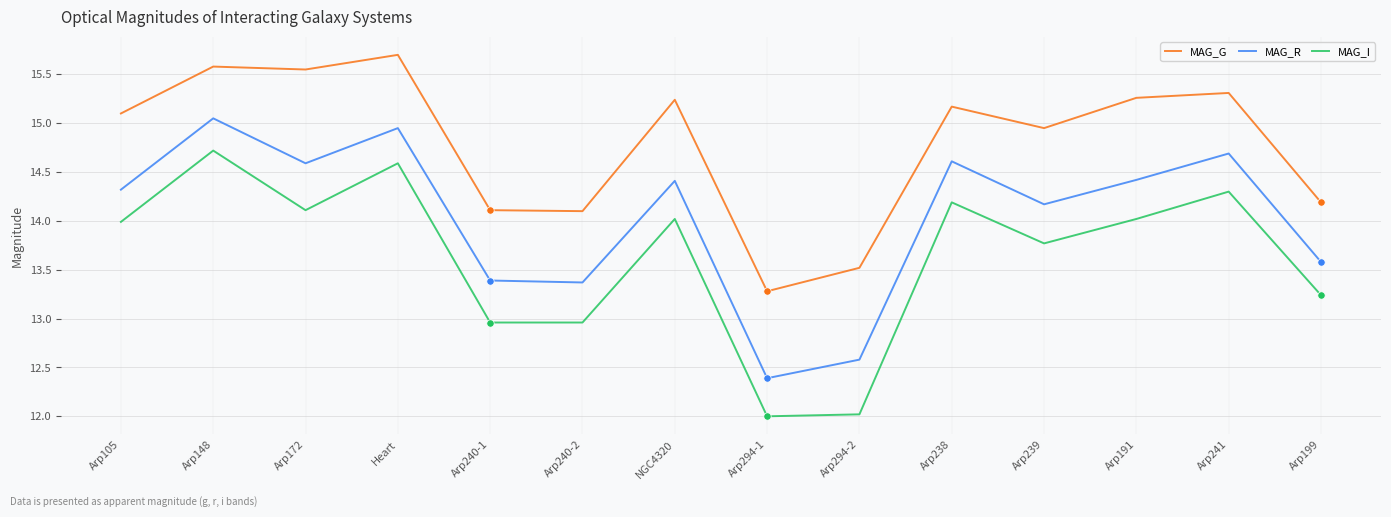

Which series has the largest range (max minus min)?

MAG_I